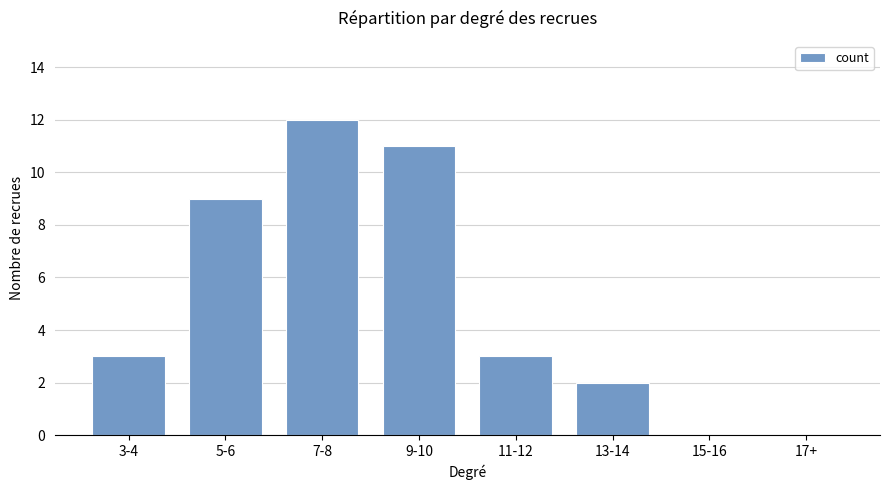

What is the change in value from 9-10 to 11-12?

-8